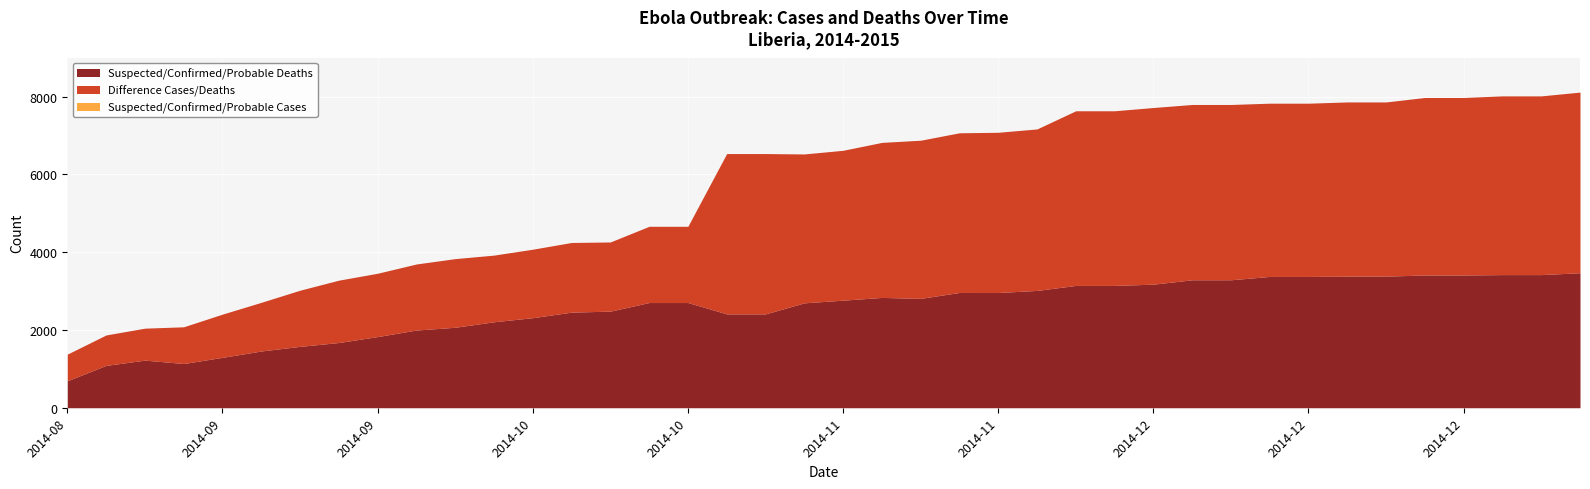

Where is the first local minimum for Difference Cases/Deaths?

2014-10-08